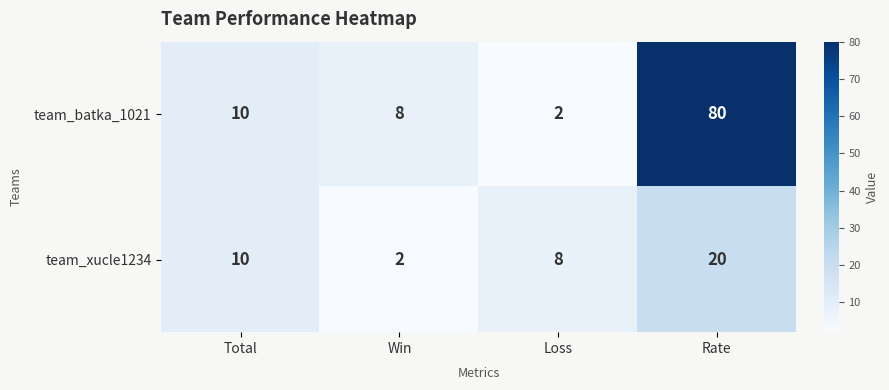

Reading left to right, what are all the values shown in this chart?

team_batka_1021: Total=10	Win=8	Loss=2	Rate=80
team_xucle1234: Total=10	Win=2	Loss=8	Rate=20